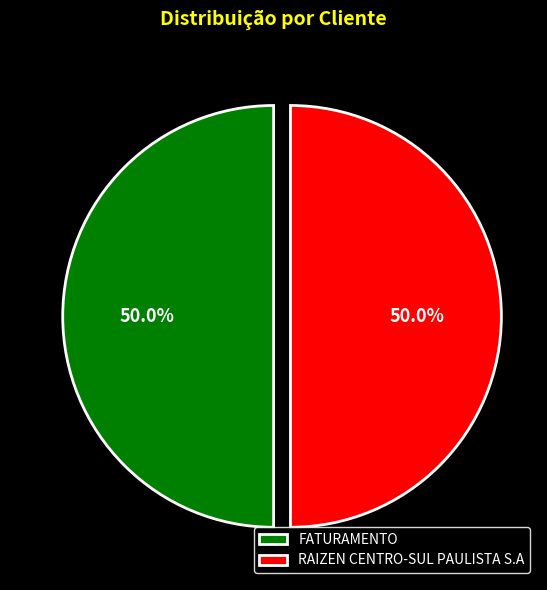

Count the number of slices in the pie.

2